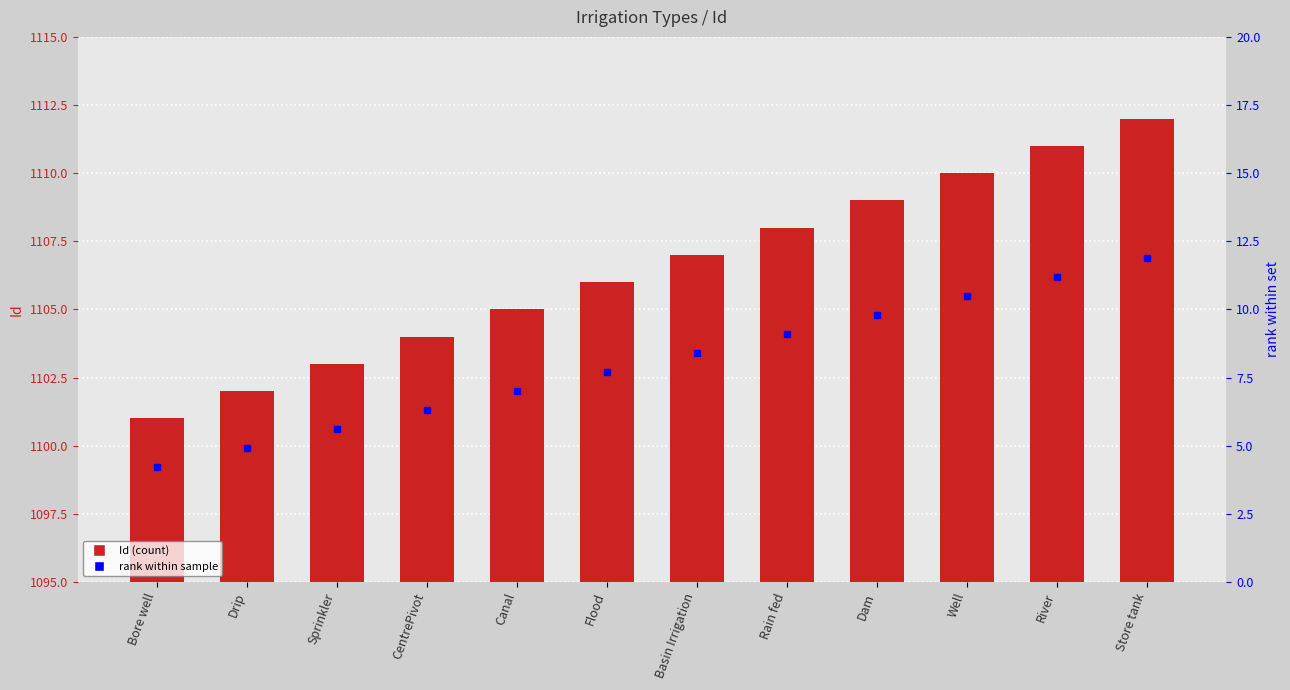

Reading left to right, list all the values displayed in this chart.

Bore well=1101	Drip=1102	Sprinkler=1103	CentrePivot=1104	Canal=1105	Flood=1106	Basin Irrigation=1107	Rain fed=1108	Dam=1109	Well=1110	River=1111	Store tank=1112